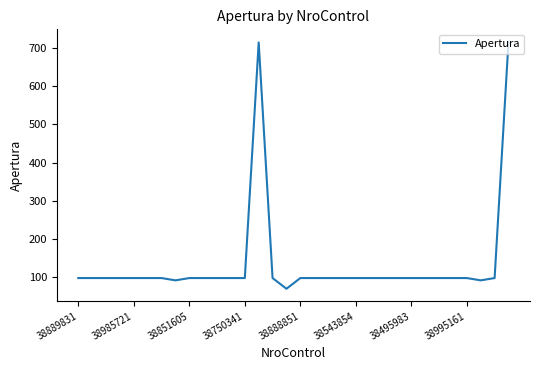

What is the minimum value shown in the chart?

70